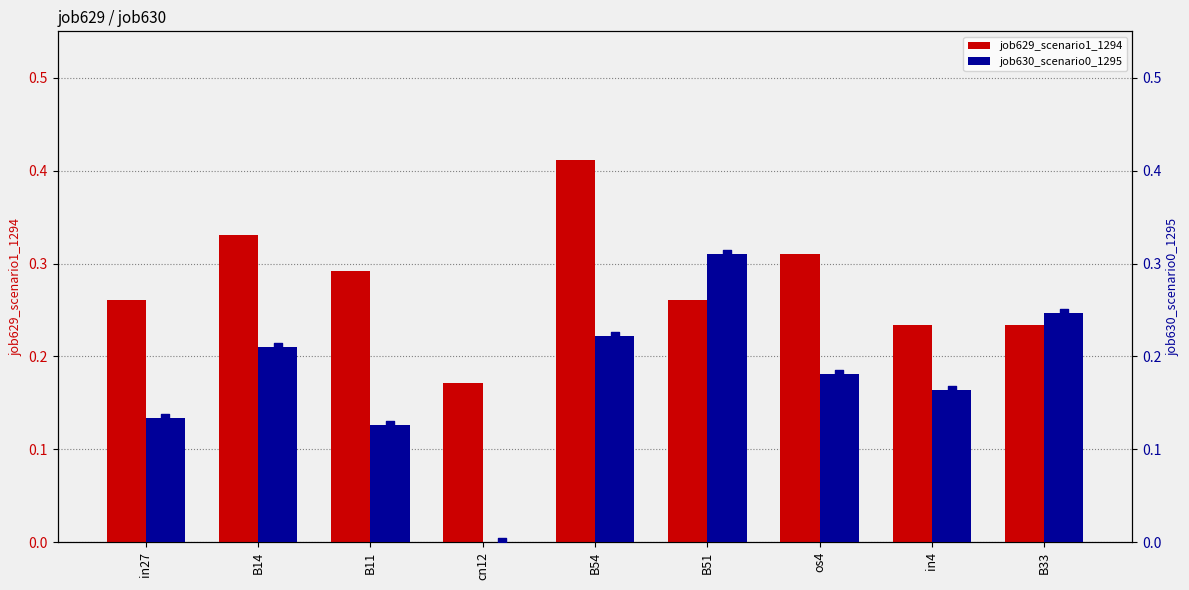

Which series contains the lowest Y value?

job630_scenario0_1295